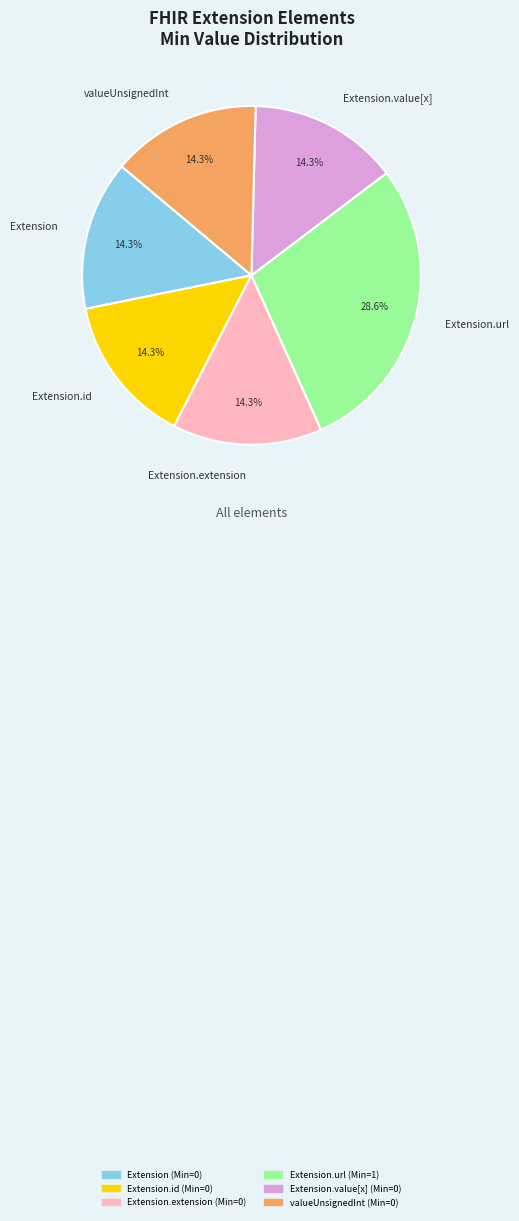

Which slice is the largest?

Extension.url